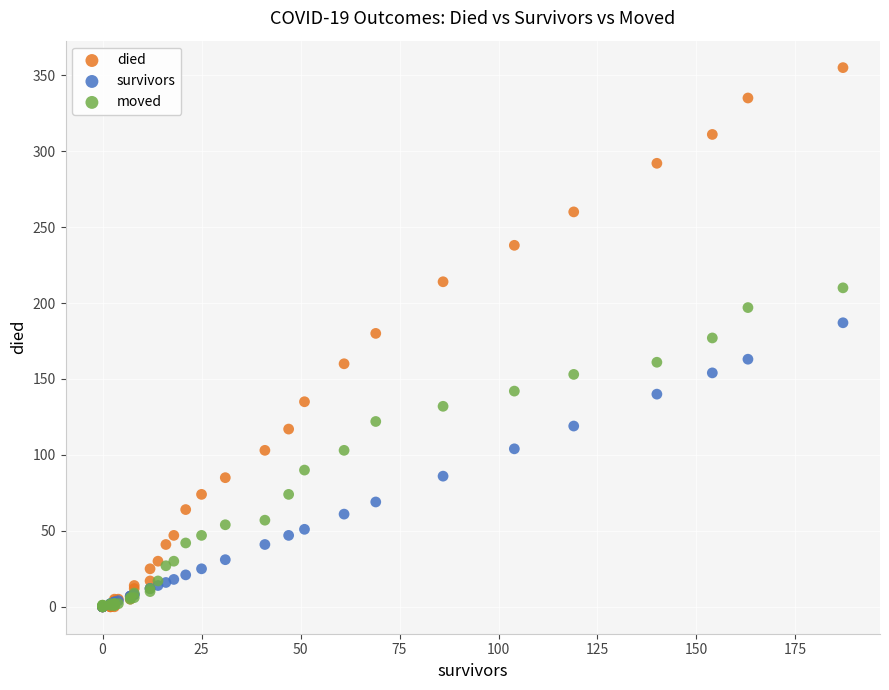

What are all the series names shown in the legend?

died, survivors, moved